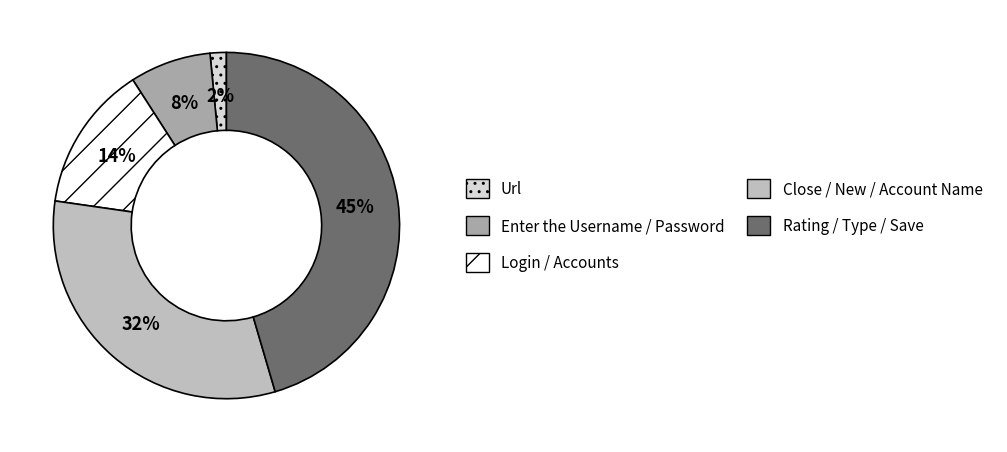

Rank the categories by value from lowest to highest.

Url, Enter the Username / Password, Login / Accounts, Close / New / Account Name, Rating / Type / Save